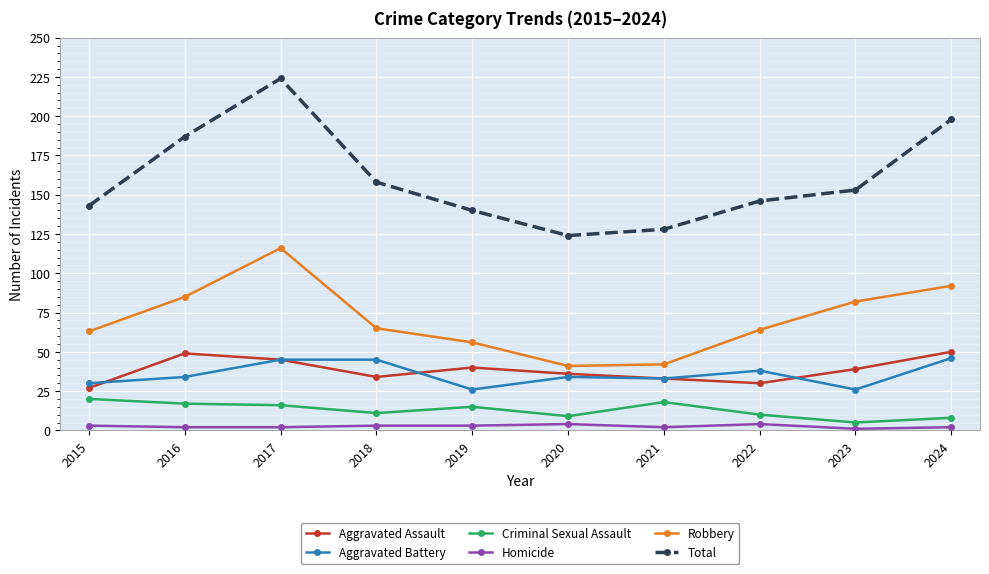

List the series in order of their peak value, highest first.

Total, Robbery, Aggravated Assault, Aggravated Battery, Criminal Sexual Assault, Homicide